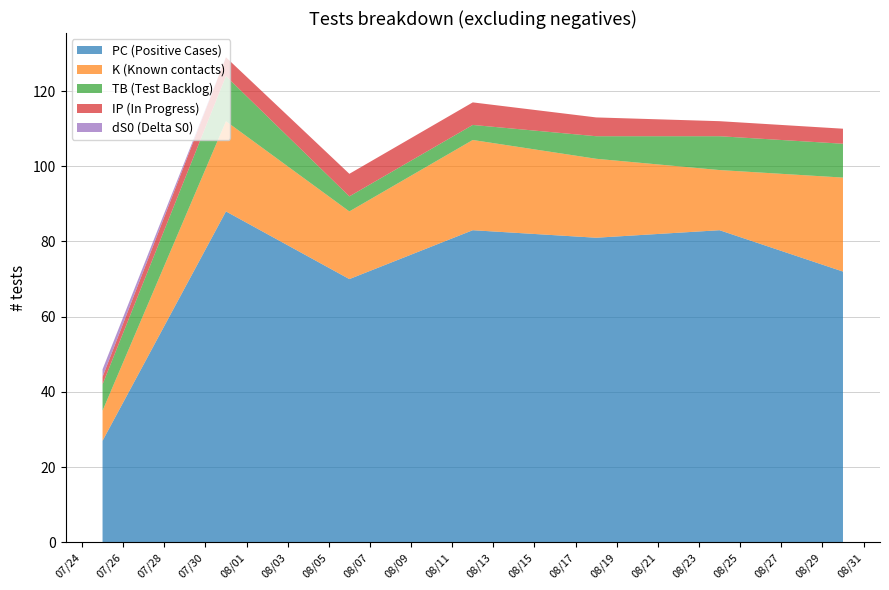

Reading left to right, extract all data points from this chart.

PC: 2024-07-25=27	2024-07-31=88	2024-08-06=70	2024-08-12=83	2024-08-18=81	2024-08-24=83	2024-08-30=72
K: 2024-07-25=8	2024-07-31=24	2024-08-06=18	2024-08-12=24	2024-08-18=21	2024-08-24=16	2024-08-30=25
TB: 2024-07-25=7	2024-07-31=12	2024-08-06=4	2024-08-12=4	2024-08-18=6	2024-08-24=9	2024-08-30=9
IP: 2024-07-25=2	2024-07-31=5	2024-08-06=6	2024-08-12=6	2024-08-18=5	2024-08-24=4	2024-08-30=4
dS0: 2024-07-25=2	2024-07-31=0	2024-08-06=0	2024-08-12=0	2024-08-18=0	2024-08-24=0	2024-08-30=0